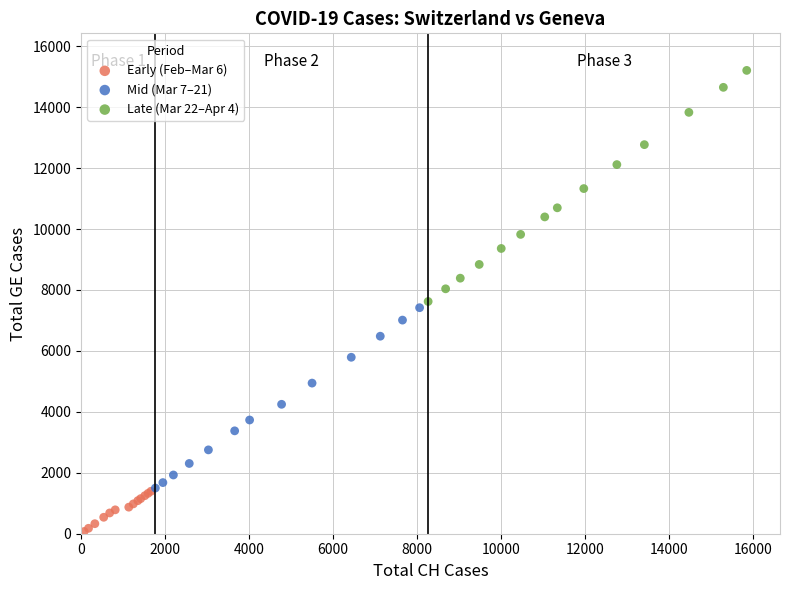

Which series contains the lowest Y value?

Early (Feb–Mar 6)